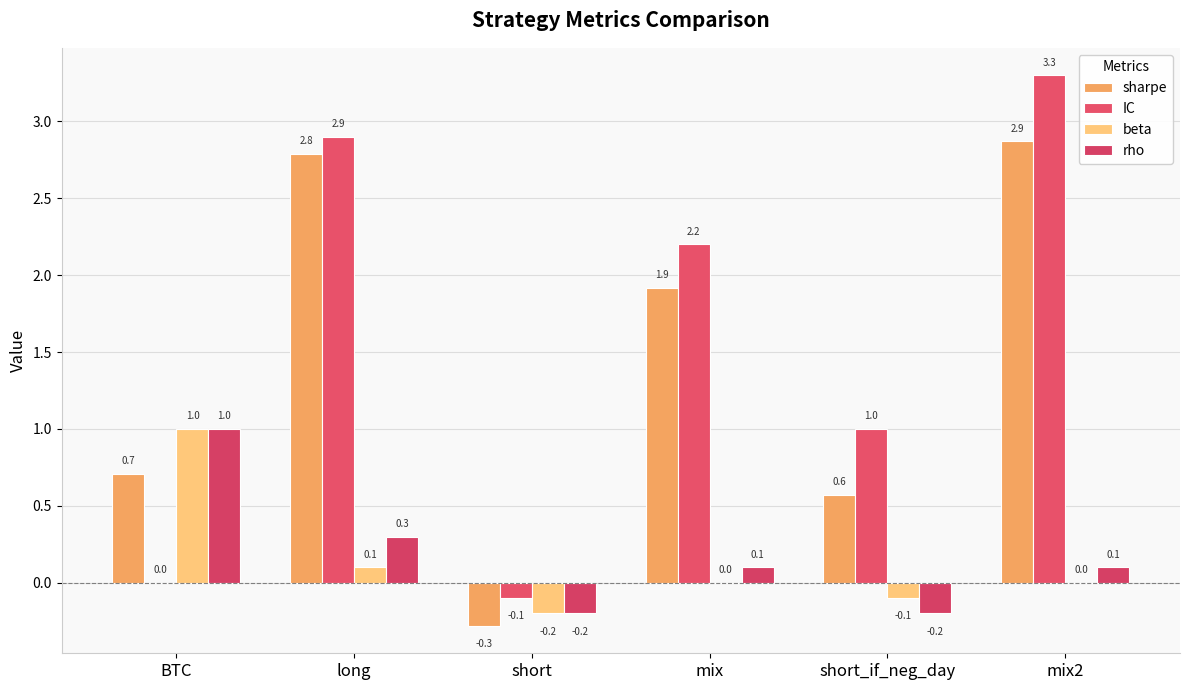

What is the maximum value shown in the chart?

3.3